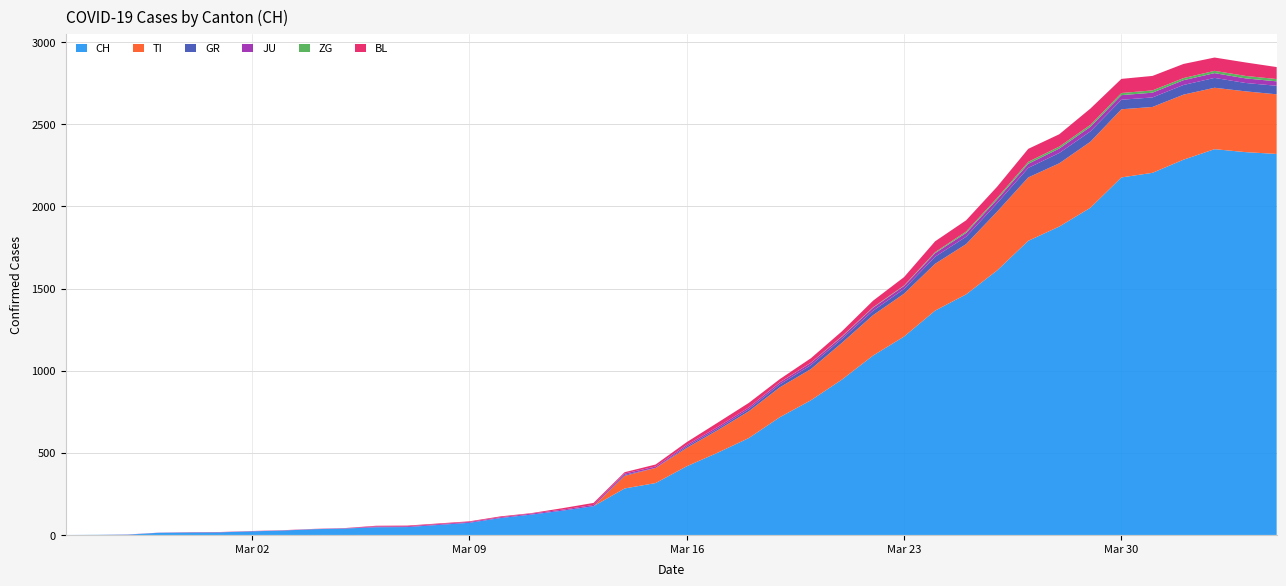

Reading right to left, what are all the values shown in this chart?

CH: 2020-04-04=2320	2020-04-03=2331	2020-04-02=2349	2020-04-01=2285	2020-03-31=2205	2020-03-30=2177	2020-03-29=1992	2020-03-28=1878	2020-03-27=1791	2020-03-26=1611	2020-03-25=1465	2020-03-24=1366	2020-03-23=1208	2020-03-22=1092	2020-03-21=946	2020-03-20=820	2020-03-19=717	2020-03-18=590	2020-03-17=501	2020-03-16=418	2020-03-15=316	2020-03-14=283	2020-03-13=175	2020-03-12=148	2020-03-11=124	2020-03-10=103	2020-03-09=74	2020-03-08=61	2020-03-07=48	2020-03-06=47	2020-03-05=39	2020-03-04=35	2020-03-03=27	2020-03-02=22	2020-03-01=16	2020-02-29=15	2020-02-28=13	2020-02-27=2	2020-02-26=1	2020-02-25=0
TI: 2020-04-04=363	2020-04-03=370	2020-04-02=374	2020-04-01=396	2020-03-31=401	2020-03-30=415	2020-03-29=402	2020-03-28=385	2020-03-27=386	2020-03-26=358	2020-03-25=306	2020-03-24=285	2020-03-23=261	2020-03-22=246	2020-03-21=224	2020-03-20=190	2020-03-19=182	2020-03-18=163	2020-03-17=137	2020-03-16=112	2020-03-15=92	2020-03-14=77	2020-03-13=0	2020-03-12=0	2020-03-11=0	2020-03-10=0	2020-03-09=0	2020-03-08=0	2020-03-07=0	2020-03-06=0	2020-03-05=0	2020-03-04=0	2020-03-03=0	2020-03-02=0	2020-03-01=0	2020-02-29=0	2020-02-28=0	2020-02-27=0	2020-02-26=0	2020-02-25=0
GR: 2020-04-04=52	2020-04-03=51	2020-04-02=60	2020-04-01=59	2020-03-31=58	2020-03-30=58	2020-03-29=63	2020-03-28=63	2020-03-27=58	2020-03-26=52	2020-03-25=45	2020-03-24=43	2020-03-23=29	2020-03-22=27	2020-03-21=24	2020-03-20=24	2020-03-19=18	2020-03-18=13	2020-03-17=9	2020-03-16=9	2020-03-15=0	2020-03-14=6	2020-03-13=0	2020-03-12=0	2020-03-11=0	2020-03-10=0	2020-03-09=0	2020-03-08=0	2020-03-07=0	2020-03-06=0	2020-03-05=0	2020-03-04=0	2020-03-03=0	2020-03-02=0	2020-03-01=0	2020-02-29=0	2020-02-28=0	2020-02-27=0	2020-02-26=0	2020-02-25=0
JU: 2020-04-04=27	2020-04-03=28	2020-04-02=29	2020-04-01=29	2020-03-31=29	2020-03-30=28	2020-03-29=28	2020-03-28=27	2020-03-27=25	2020-03-26=22	2020-03-25=23	2020-03-24=22	2020-03-23=18	2020-03-22=18	2020-03-21=13	2020-03-20=14	2020-03-19=12	2020-03-18=11	2020-03-17=11	2020-03-16=9	2020-03-15=9	2020-03-14=8	2020-03-13=8	2020-03-12=6	2020-03-11=6	2020-03-10=5	2020-03-09=5	2020-03-08=5	2020-03-07=5	2020-03-06=5	2020-03-05=2	2020-03-04=1	2020-03-03=1	2020-03-02=1	2020-03-01=1	2020-02-29=1	2020-02-28=1	2020-02-27=1	2020-02-26=0	2020-02-25=0
ZG: 2020-04-04=14	2020-04-03=15	2020-04-02=14	2020-04-01=13	2020-03-31=14	2020-03-30=13	2020-03-29=12	2020-03-28=12	2020-03-27=12	2020-03-26=10	2020-03-25=9	2020-03-24=6	2020-03-23=3	2020-03-22=3	2020-03-21=3	2020-03-20=1	2020-03-19=1	2020-03-18=0	2020-03-17=0	2020-03-16=0	2020-03-15=0	2020-03-14=0	2020-03-13=0	2020-03-12=0	2020-03-11=0	2020-03-10=0	2020-03-09=0	2020-03-08=0	2020-03-07=0	2020-03-06=0	2020-03-05=0	2020-03-04=0	2020-03-03=0	2020-03-02=0	2020-03-01=0	2020-02-29=0	2020-02-28=0	2020-02-27=0	2020-02-26=0	2020-02-25=0
BL: 2020-04-04=73	2020-04-03=82	2020-04-02=81	2020-04-01=86	2020-03-31=88	2020-03-30=86	2020-03-29=99	2020-03-28=75	2020-03-27=79	2020-03-26=68	2020-03-25=68	2020-03-24=66	2020-03-23=51	2020-03-22=40	2020-03-21=30	2020-03-20=27	2020-03-19=19	2020-03-18=27	2020-03-17=26	2020-03-16=17	2020-03-15=12	2020-03-14=8	2020-03-13=12	2020-03-12=9	2020-03-11=3	2020-03-10=5	2020-03-09=4	2020-03-08=4	2020-03-07=4	2020-03-06=4	2020-03-05=1	2020-03-04=1	2020-03-03=1	2020-03-02=1	2020-03-01=1	2020-02-29=1	2020-02-28=0	2020-02-27=0	2020-02-26=0	2020-02-25=0